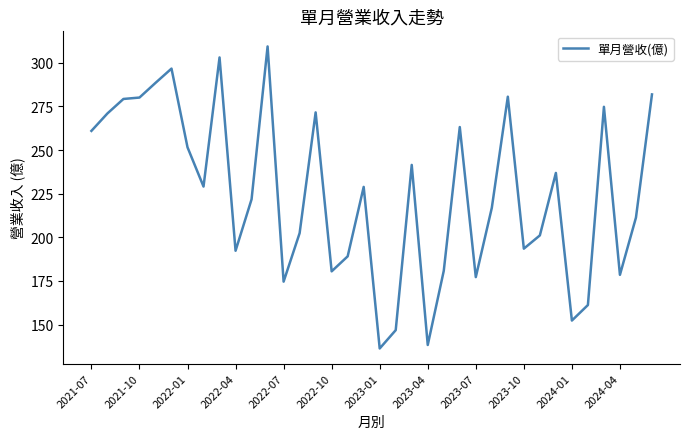

What is the difference between the maximum and minimum values?

173.1